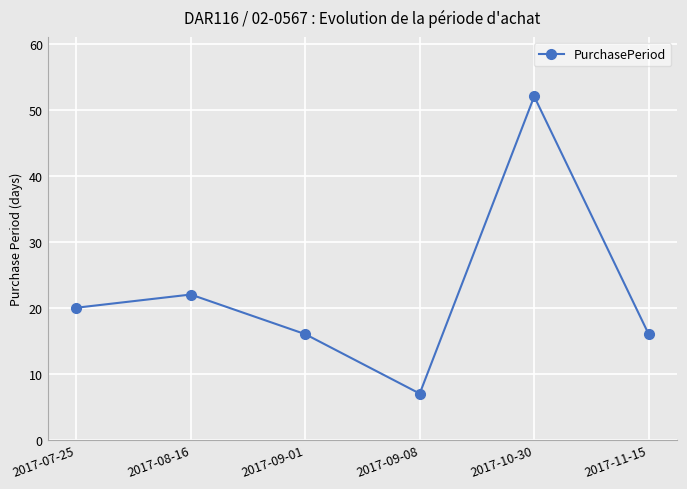

What is the label of the 4th point from the right?

2017-09-01